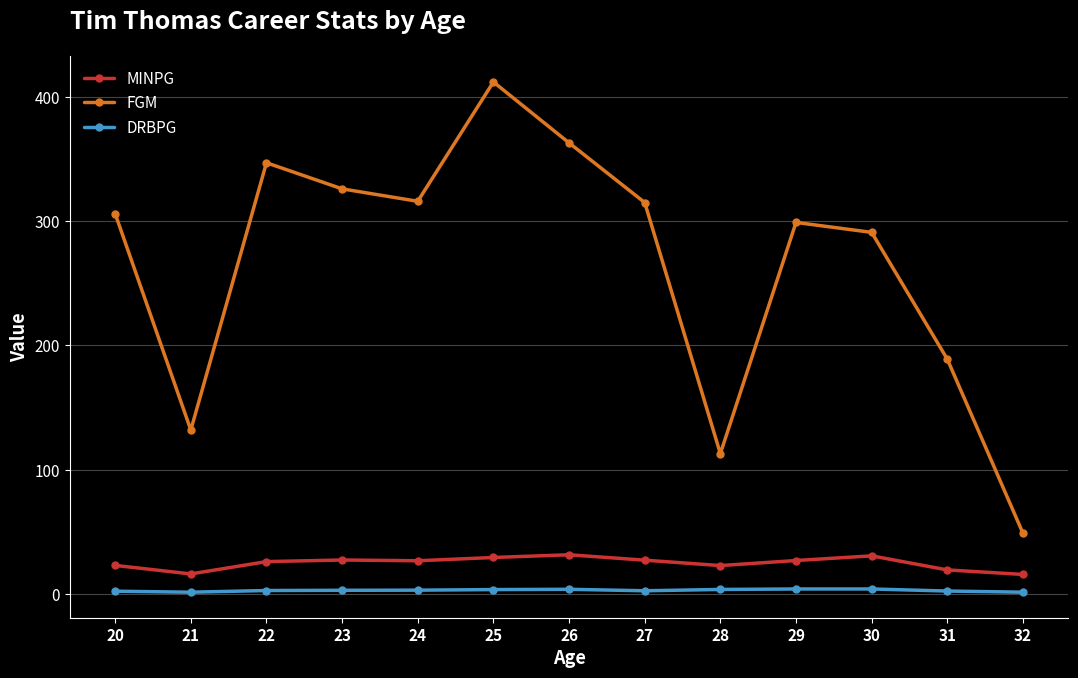

True or false: FGM has more than 1 interior local peaks.

True